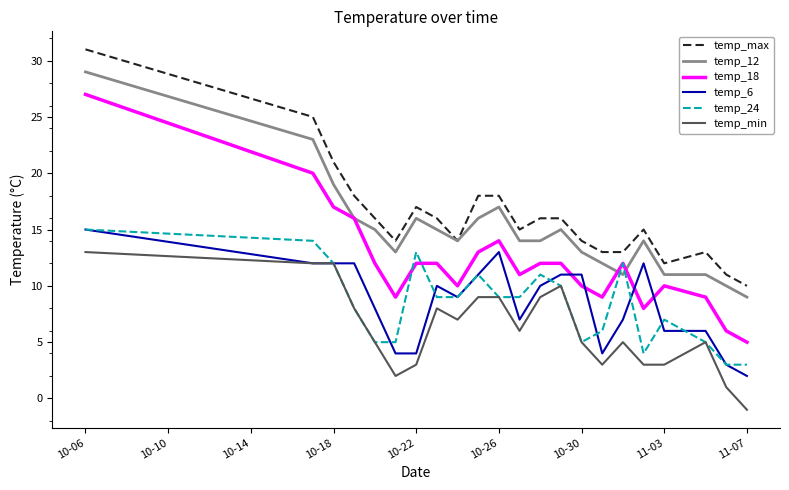

What is the maximum value shown in the chart?

31